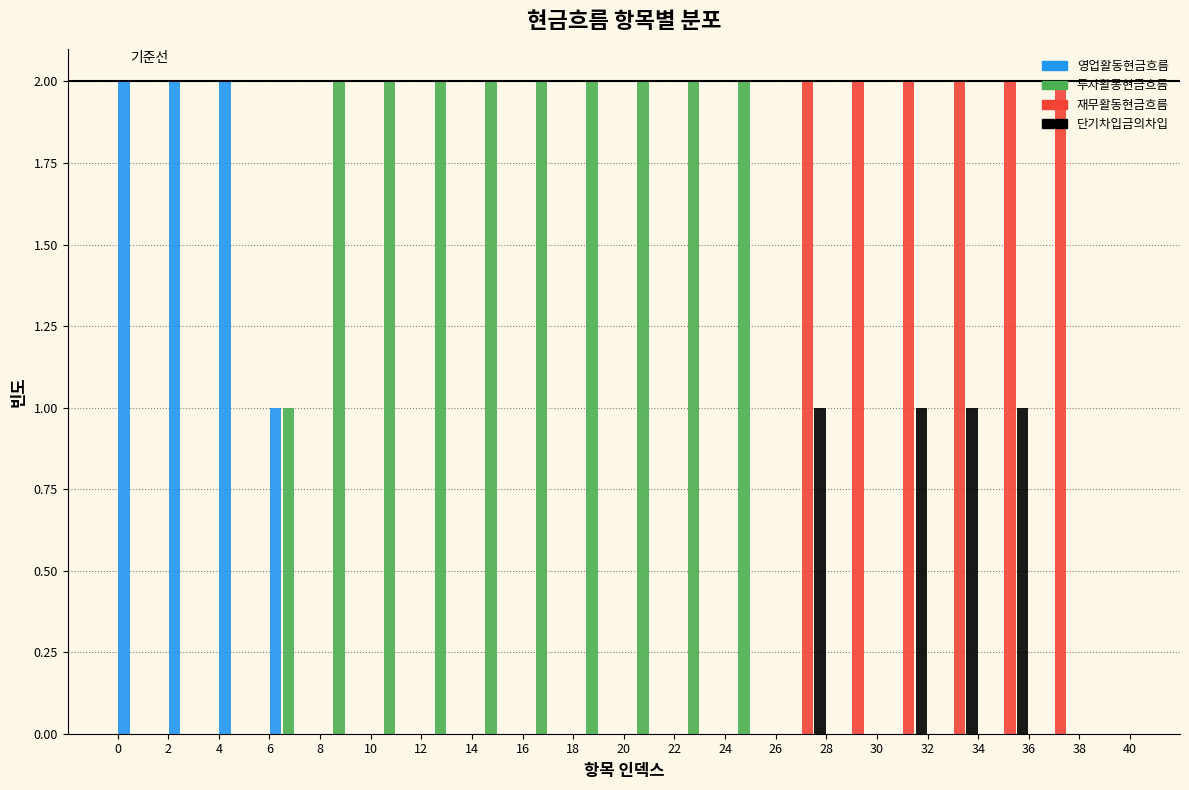

Reading left to right, transcribe this chart: for each range on the x-axis, give the height of each series' bar. The values are not printed on the chart, so give them approximately, as read against the axis.

0 to 2: 영업활동현금흐름=2	투자활동현금흐름=0	재무활동현금흐름=0	단기차입금의차입=0
2 to 4: 영업활동현금흐름=2	투자활동현금흐름=0	재무활동현금흐름=0	단기차입금의차입=0
4 to 6: 영업활동현금흐름=2	투자활동현금흐름=0	재무활동현금흐름=0	단기차입금의차입=0
6 to 8: 영업활동현금흐름=1	투자활동현금흐름=1	재무활동현금흐름=0	단기차입금의차입=0
8 to 10: 영업활동현금흐름=0	투자활동현금흐름=2	재무활동현금흐름=0	단기차입금의차입=0
10 to 12: 영업활동현금흐름=0	투자활동현금흐름=2	재무활동현금흐름=0	단기차입금의차입=0
12 to 14: 영업활동현금흐름=0	투자활동현금흐름=2	재무활동현금흐름=0	단기차입금의차입=0
14 to 16: 영업활동현금흐름=0	투자활동현금흐름=2	재무활동현금흐름=0	단기차입금의차입=0
16 to 18: 영업활동현금흐름=0	투자활동현금흐름=2	재무활동현금흐름=0	단기차입금의차입=0
18 to 20: 영업활동현금흐름=0	투자활동현금흐름=2	재무활동현금흐름=0	단기차입금의차입=0
20 to 22: 영업활동현금흐름=0	투자활동현금흐름=2	재무활동현금흐름=0	단기차입금의차입=0
22 to 24: 영업활동현금흐름=0	투자활동현금흐름=2	재무활동현금흐름=0	단기차입금의차입=0
24 to 26: 영업활동현금흐름=0	투자활동현금흐름=2	재무활동현금흐름=0	단기차입금의차입=0
26 to 28: 영업활동현금흐름=0	투자활동현금흐름=0	재무활동현금흐름=2	단기차입금의차입=1
28 to 30: 영업활동현금흐름=0	투자활동현금흐름=0	재무활동현금흐름=2	단기차입금의차입=0
30 to 32: 영업활동현금흐름=0	투자활동현금흐름=0	재무활동현금흐름=2	단기차입금의차입=1
32 to 34: 영업활동현금흐름=0	투자활동현금흐름=0	재무활동현금흐름=2	단기차입금의차입=1
34 to 36: 영업활동현금흐름=0	투자활동현금흐름=0	재무활동현금흐름=2	단기차입금의차입=1
36 to 38: 영업활동현금흐름=0	투자활동현금흐름=0	재무활동현금흐름=2	단기차입금의차입=0
38 to 40: 영업활동현금흐름=0	투자활동현금흐름=0	재무활동현금흐름=0	단기차입금의차입=0